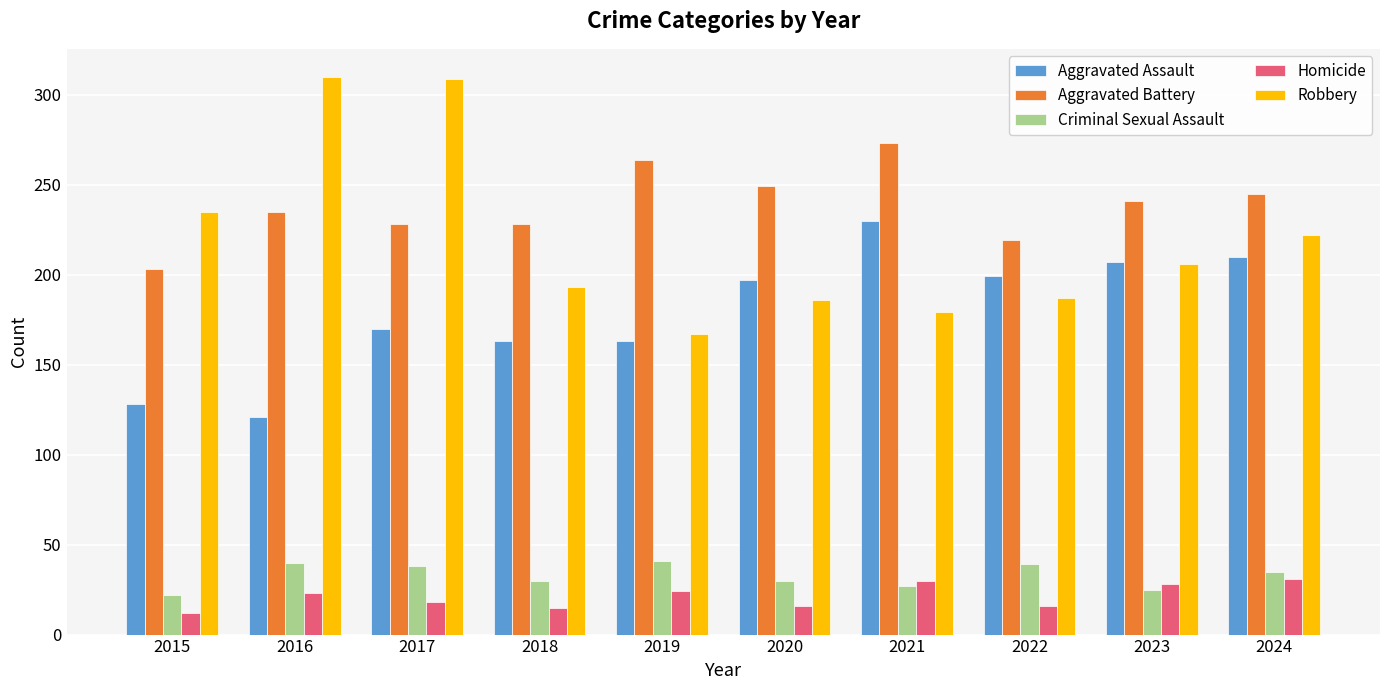

The value of Homicide at 2023 is 50. True or false?

False